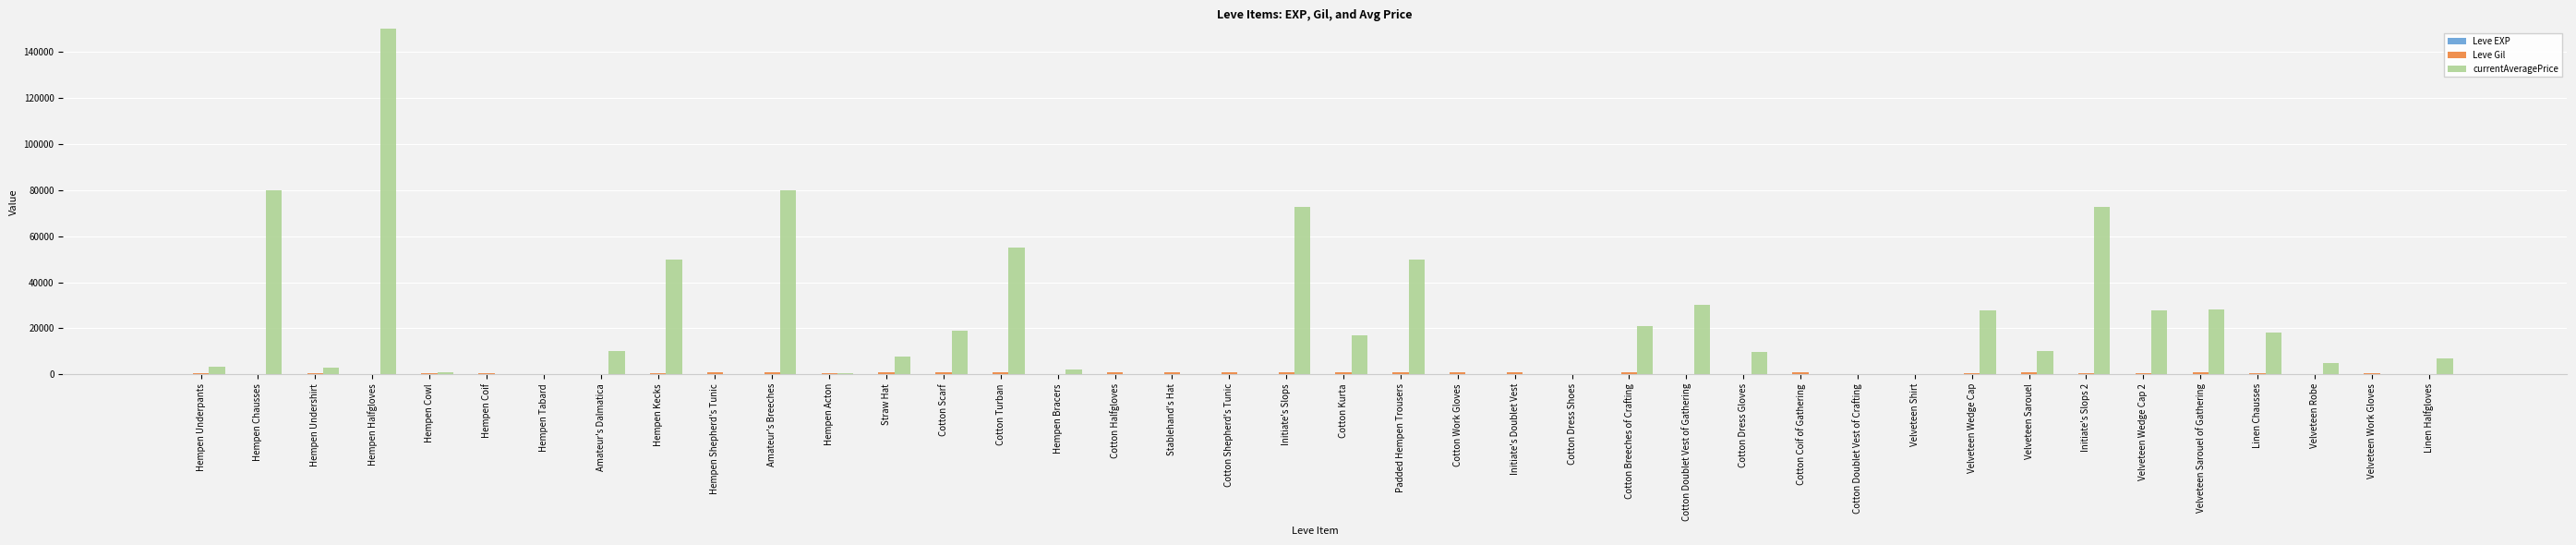

What is the maximum value shown in the chart?

150000